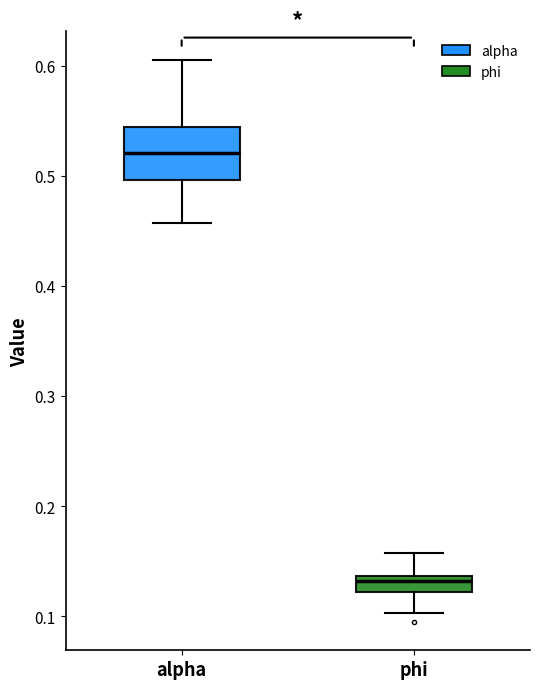

Comparing the boxes themselves (not the whiskers), which one is the tallest?

alpha